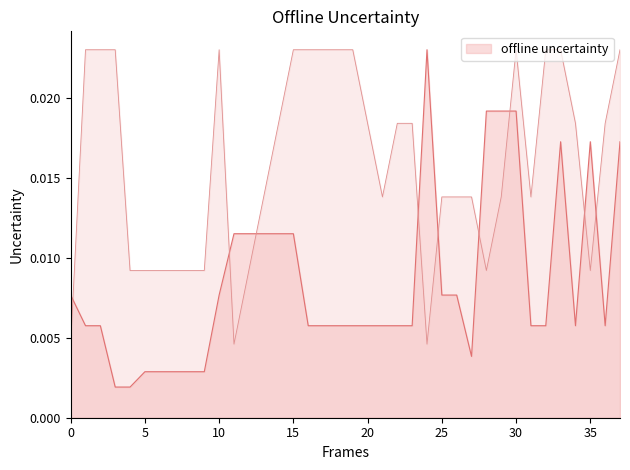

How many categories are shown in the chart?

38